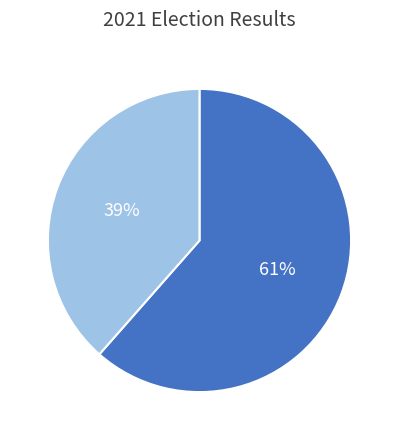

To the nearest percent, what is the average slice percentage?

50%